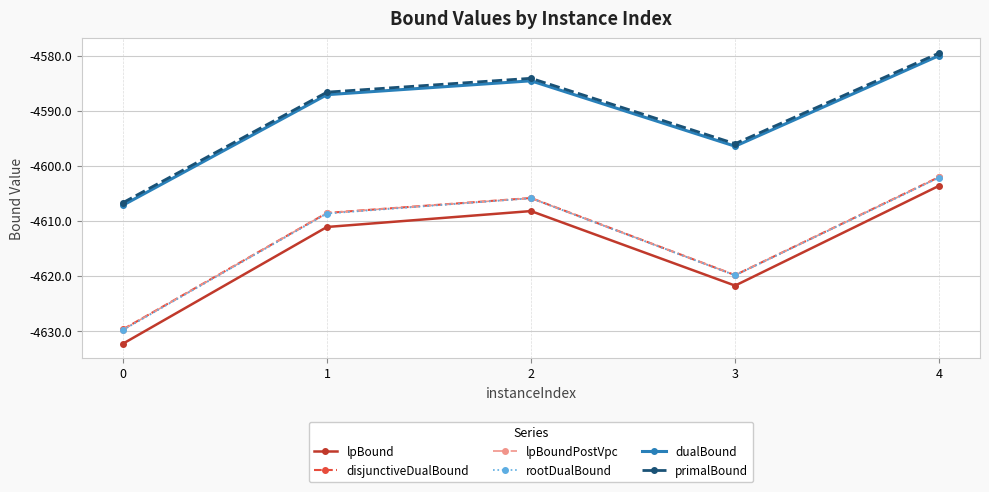

What is the minimum value for primalBound?

-4606.7